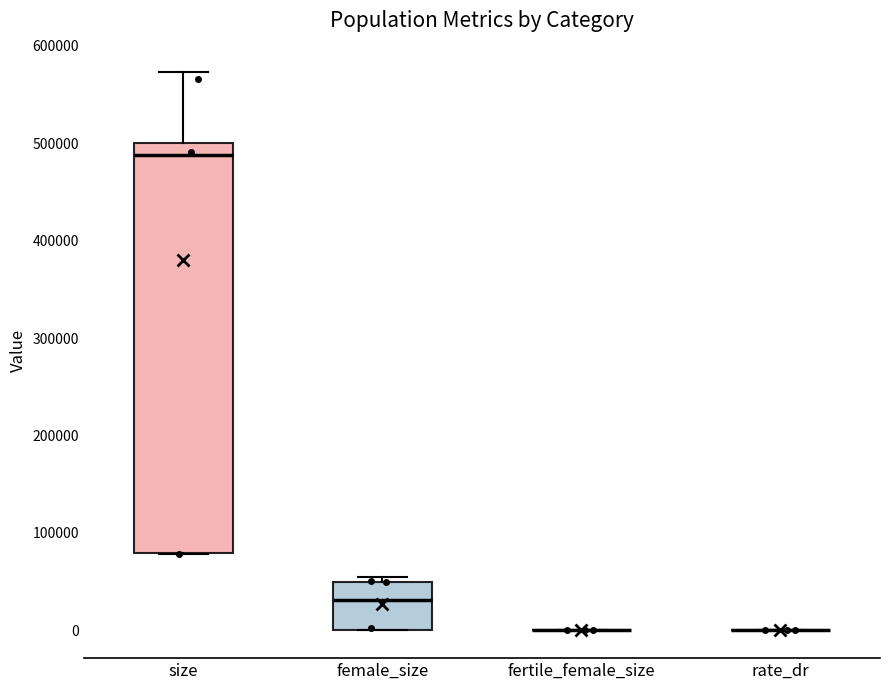

Reading left to right, read every box against the y-axis: the position of its median line, the range the box covers, and the ends of its whiskers. The values are not printed on the chart, so give them approximately, as read against the axis.

size: median 490000, box 80000 to 500000, whiskers 80000 to 570000
female_size: median 30000, box 0 to 50000, whiskers 0 to 50000 (just above the box's upper edge)
fertile_female_size: box collapsed to a line at 0, whiskers 0 to 0
rate_dr: box collapsed to a line at 0, whiskers 0 to 0